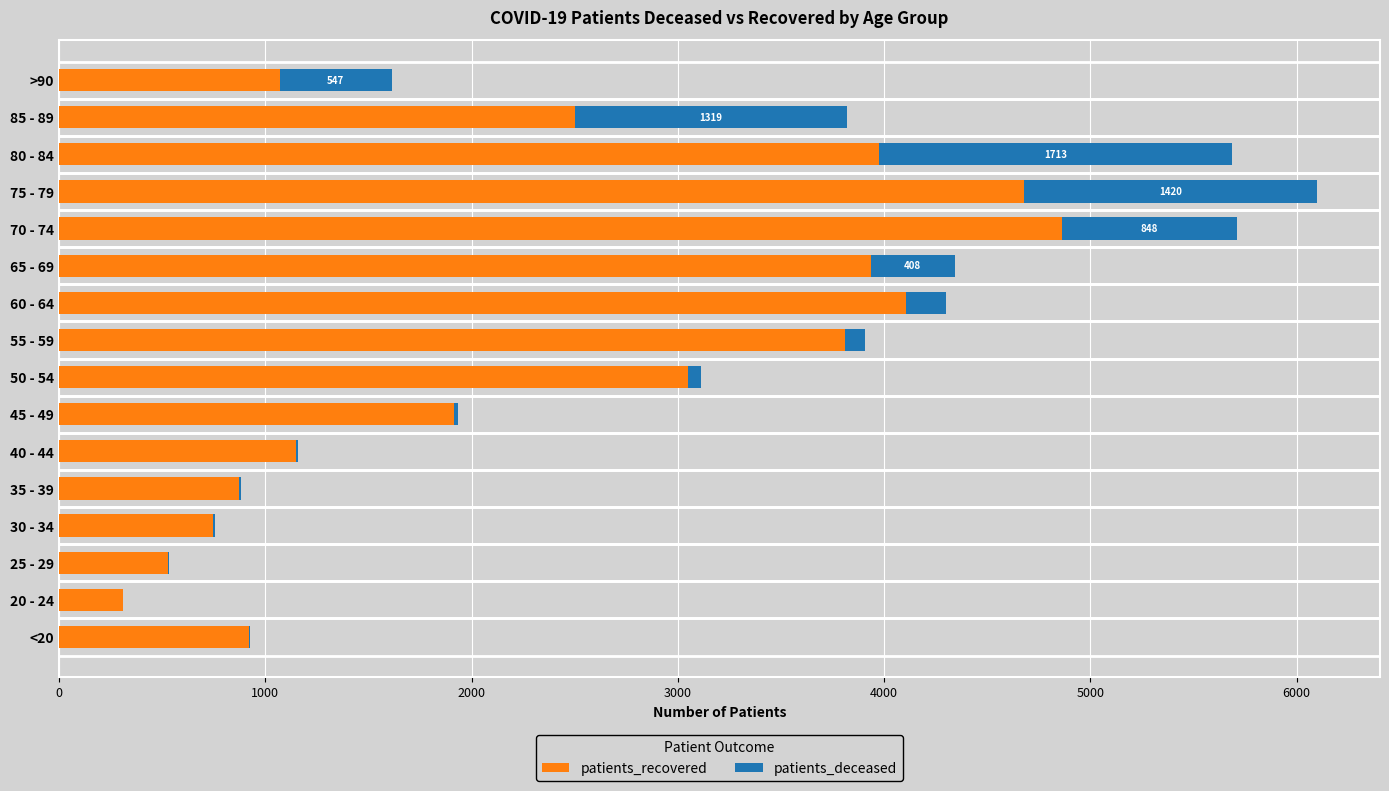

What is the maximum value for patients_recovered?

4861